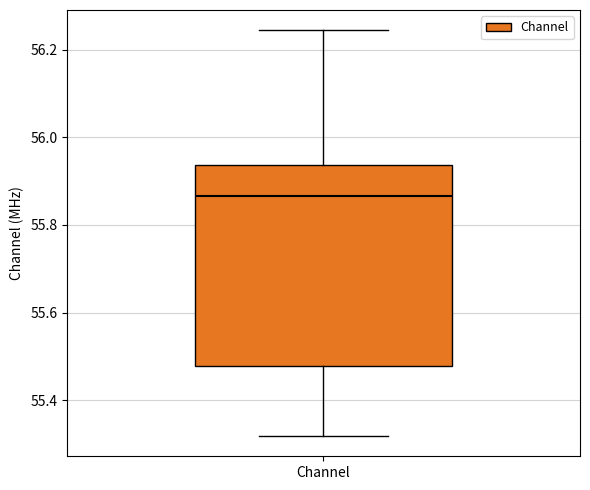

Read this box plot against the y-axis: the position of the median line, the range covered by the box, and the ends of both whiskers. The values are not printed on the chart, so give them approximately, as read against the axis.

median 55.86, box 55.48 to 55.94, whiskers 55.32 to 56.24